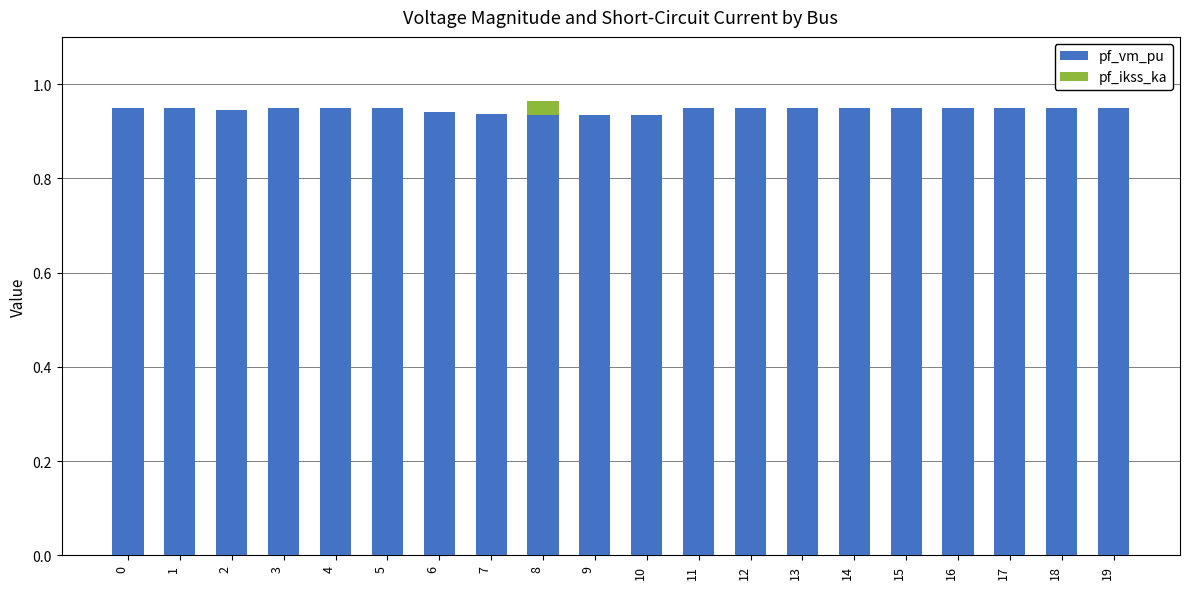

What is the sum of the pf_vm_pu values at 3 and 16?

1.9